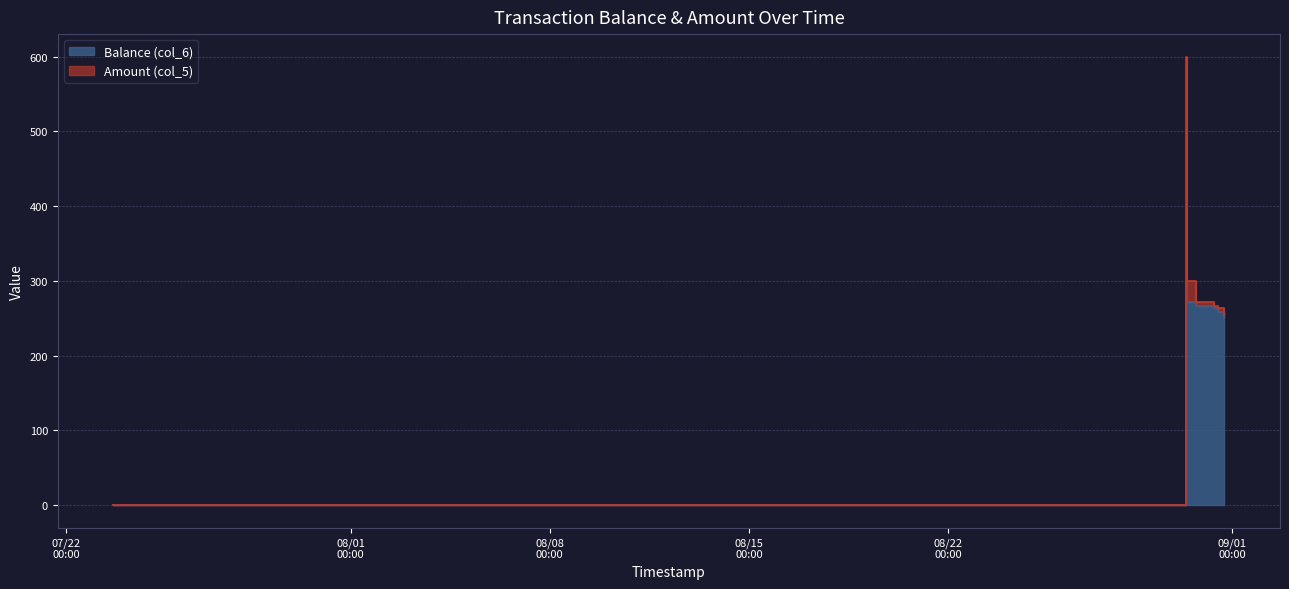

Approximately how many times larger is the value at 2014/08/30 17:36:34 compared to 2014/08/31 11:53:06?

1.0